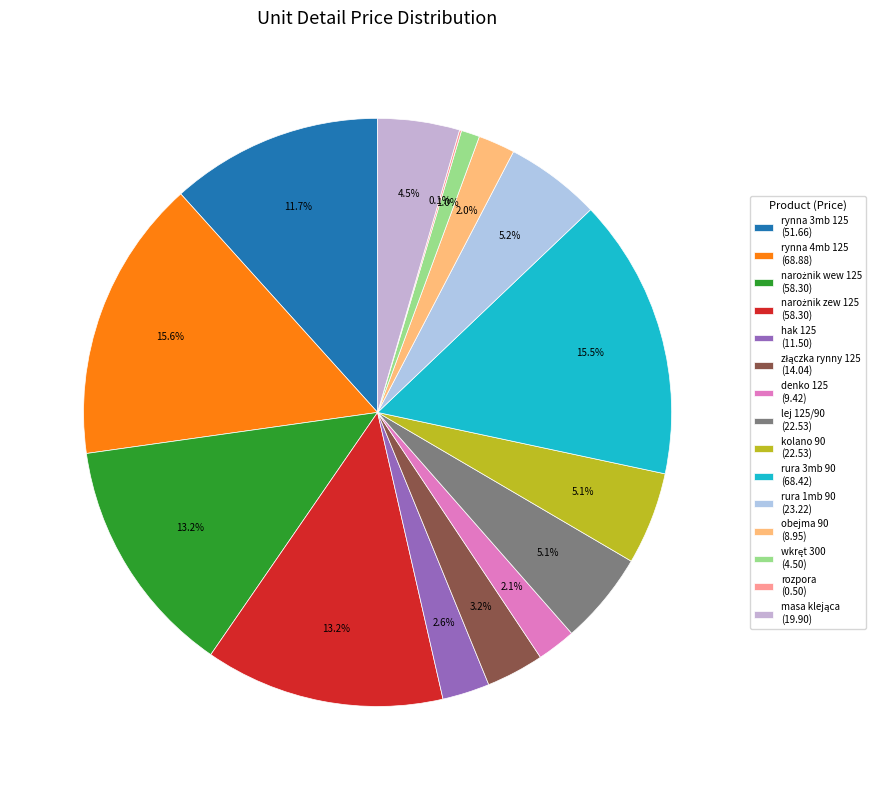

Rank the categories by value from highest to lowest.

rynna 4mb 125, rura 3mb 90, narożnik wew 125, narożnik zew 125, rynna 3mb 125, rura 1mb 90, lej 125/90, kolano 90, masa klejąca, złączka rynny 125, hak 125, denko 125, obejma 90, wkręt 300, rozpora